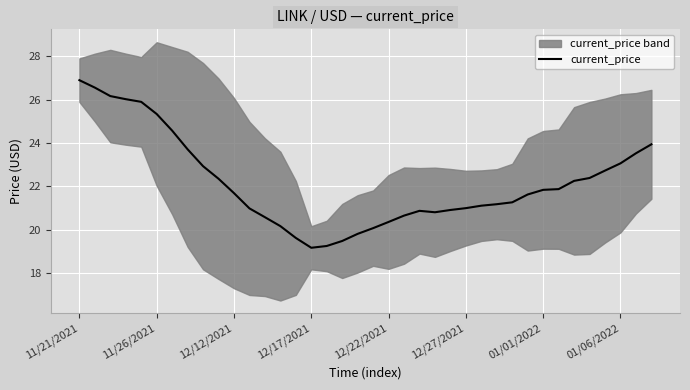

How many points are lower than both their immediate neighbors (excluding endpoints)?

2